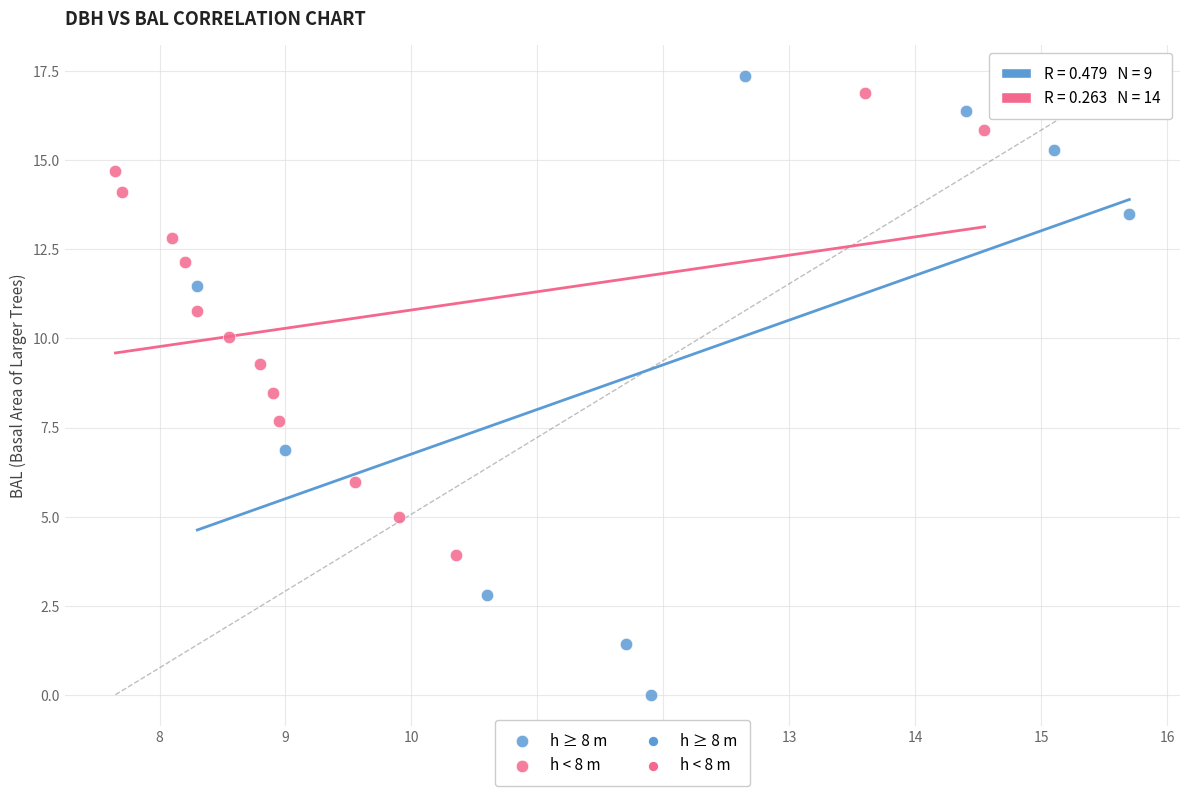

Which series has the largest Y range (max minus min)?

h ≥ 8 m